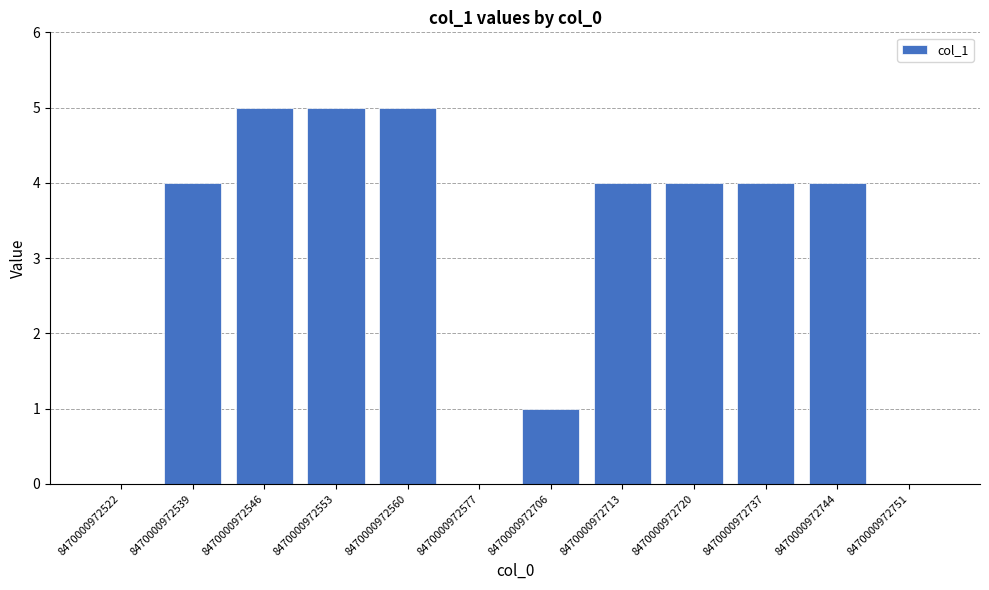

What is the sum of all values?

36